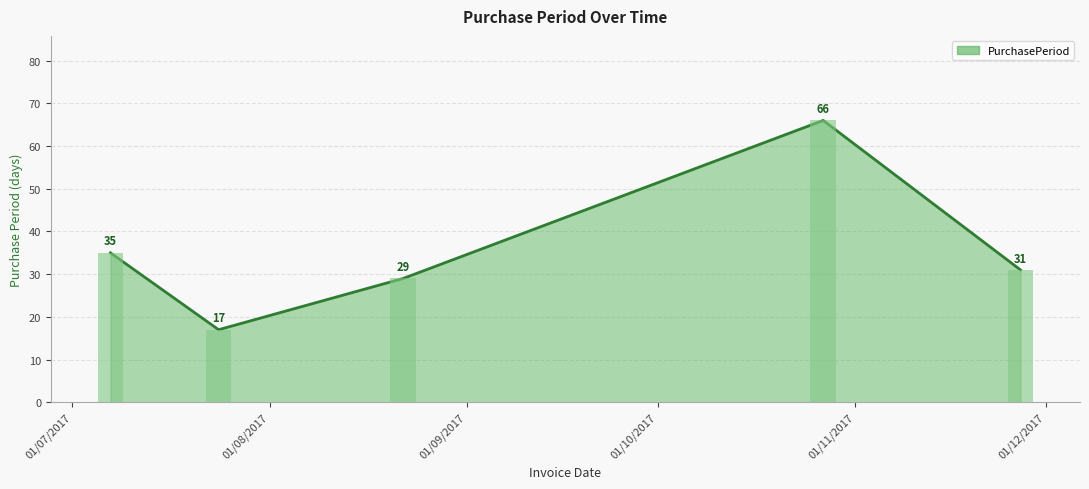

Approximately how many times larger is the value at 2017-11-27 compared to 2017-08-22?

1.1